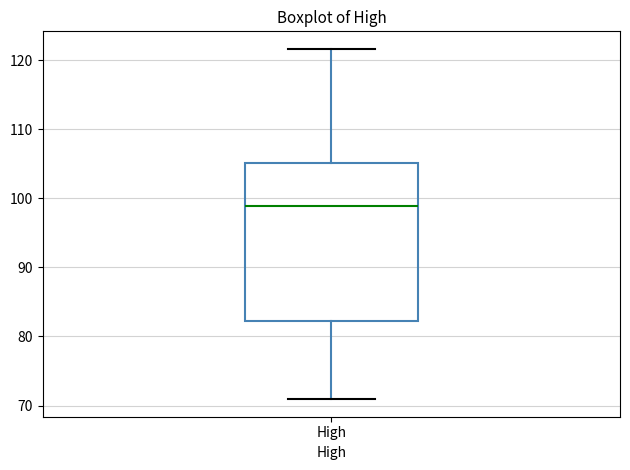

Read this box plot against the y-axis: the position of the median line, the range covered by the box, and the ends of both whiskers. The values are not printed on the chart, so give them approximately, as read against the axis.

median 99, box 82 to 105, whiskers 71 to 122